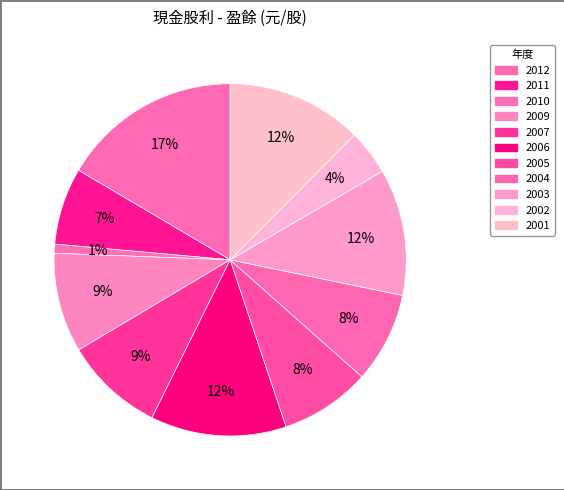

Between 2011 and 2002, which is larger?

2011